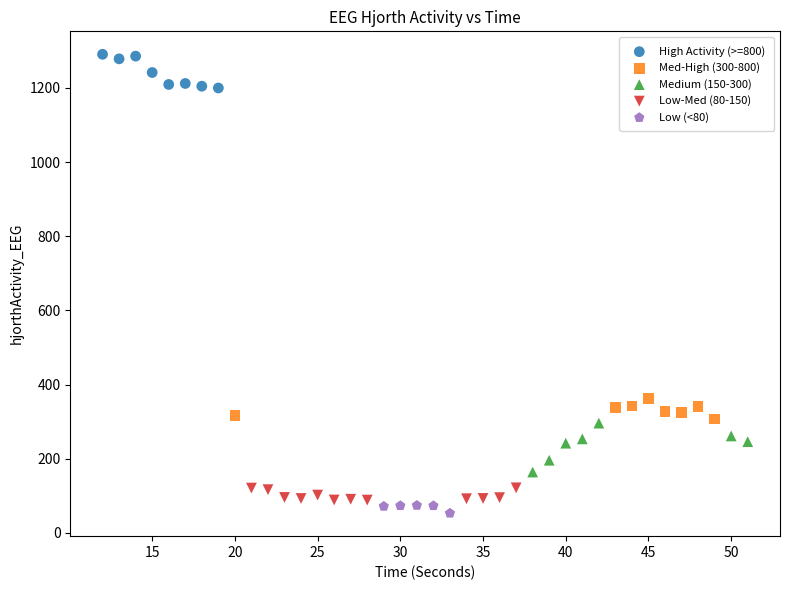

Which series contains the highest Y value?

High Activity (>=800)